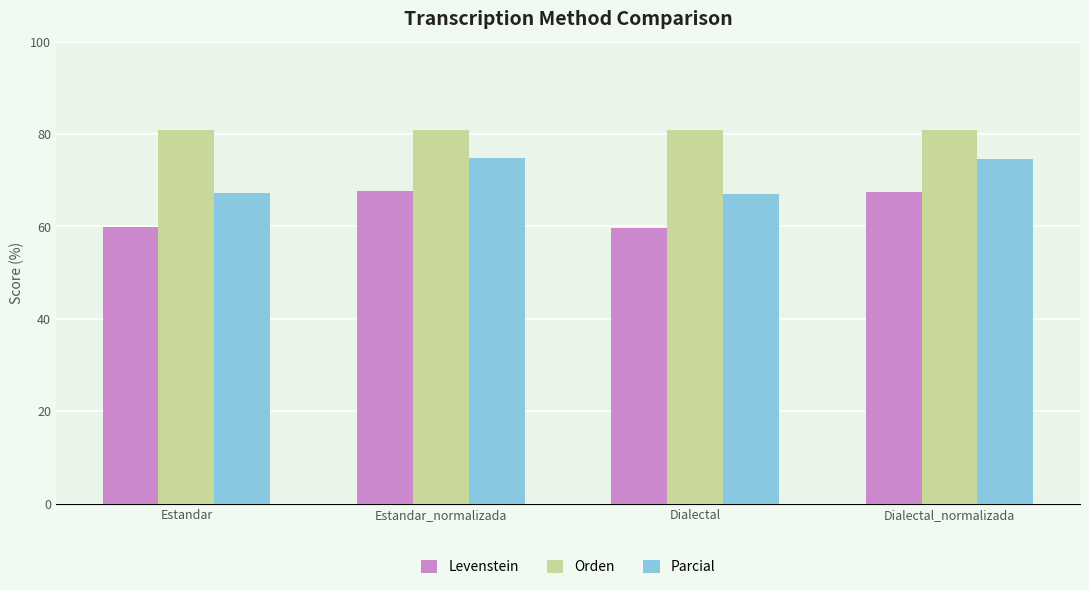

What is the approximate value of Levenstein at Estandar?

60.0